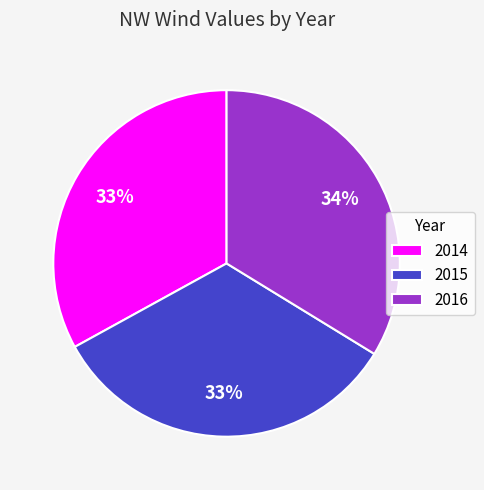

Combined, do 2014 and 2015 account for over 50%?

Yes